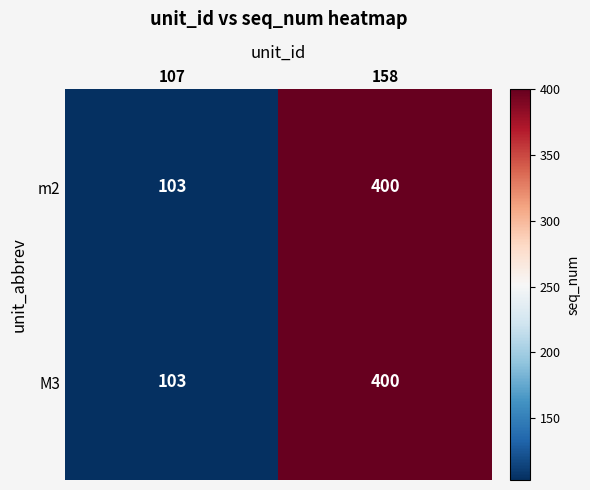

What is the difference between the maximum and minimum values in the m2 series?

297